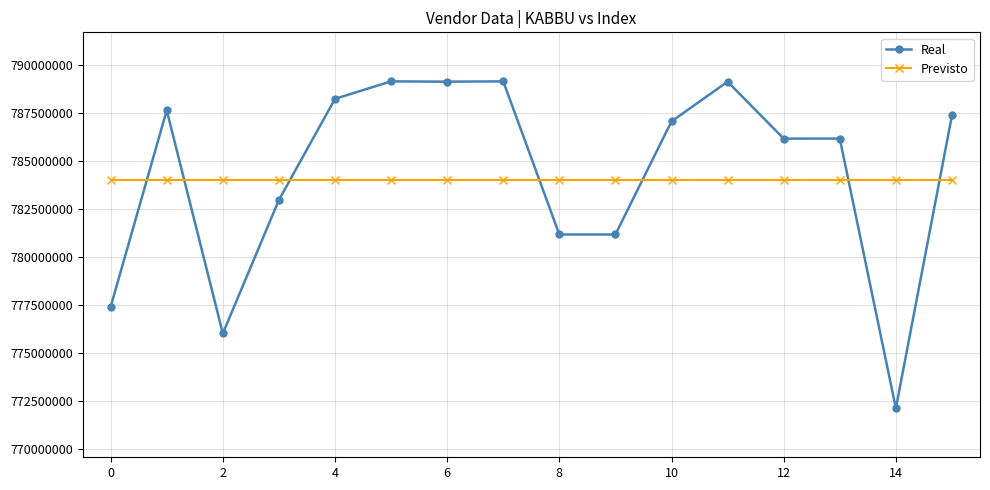

After their last crossing, which series has the higher values: Previsto or Real?

Real